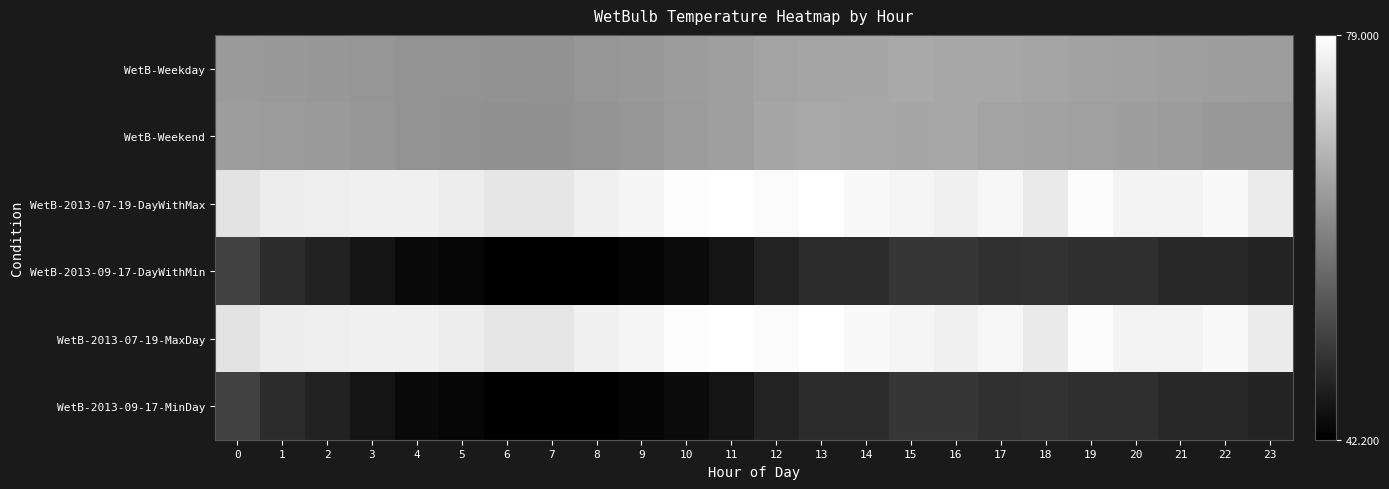

Which series has the widest spread of values?

WetB-2013-09-17-DayWithMin